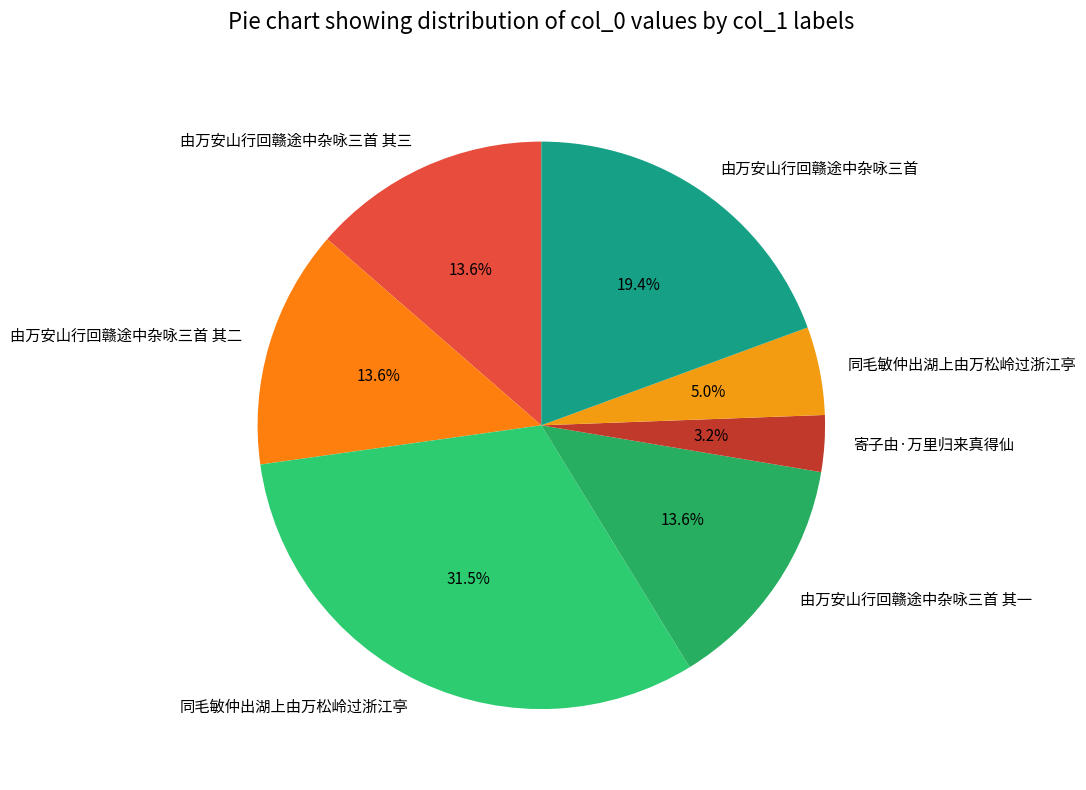

Is there any slice that represents more than half of the pie?

No